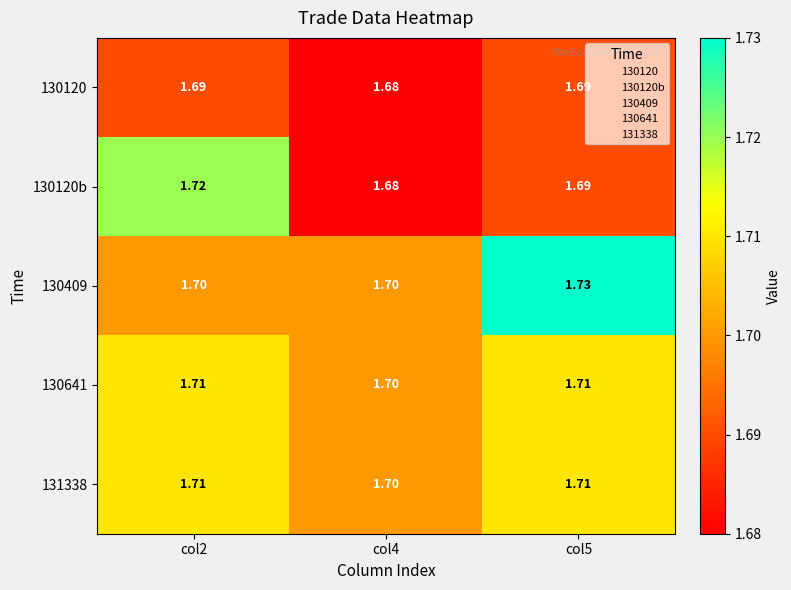

At which category does the chart reach its minimum across all series?

col4